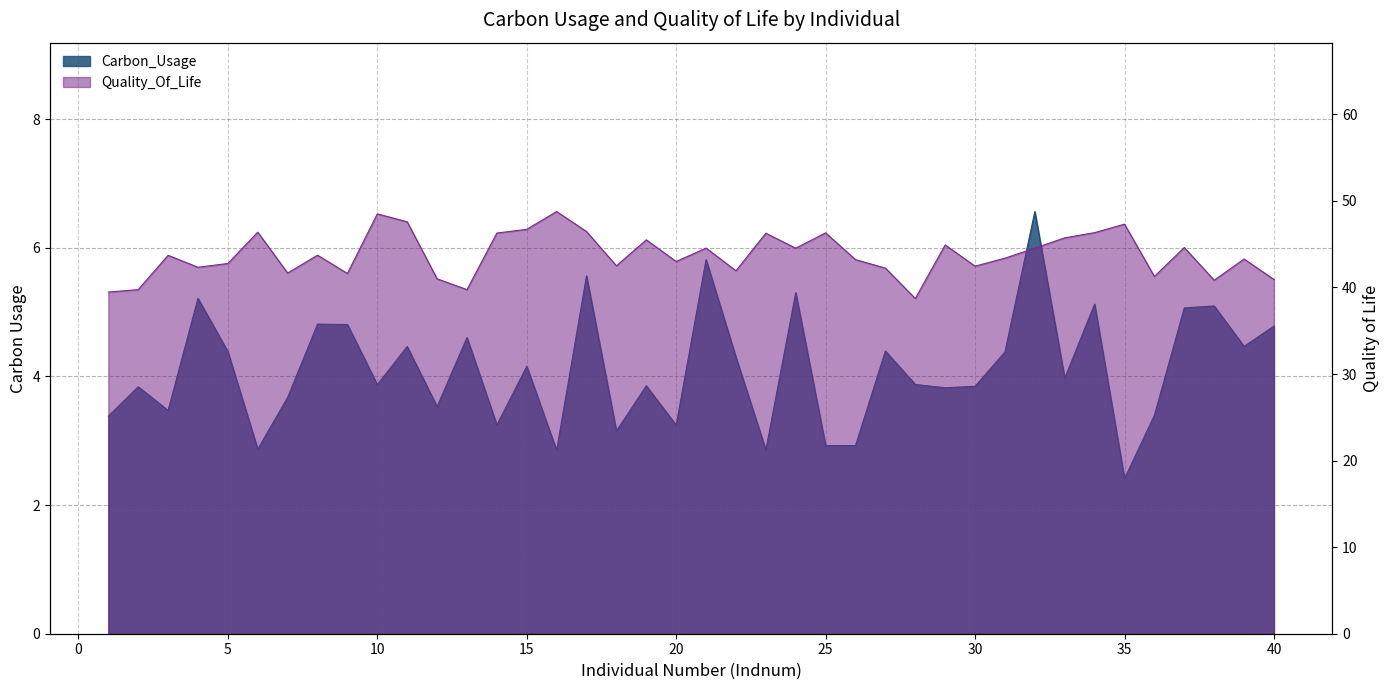

What is the sum of the Carbon_Usage values at 37 and 21?

10.9